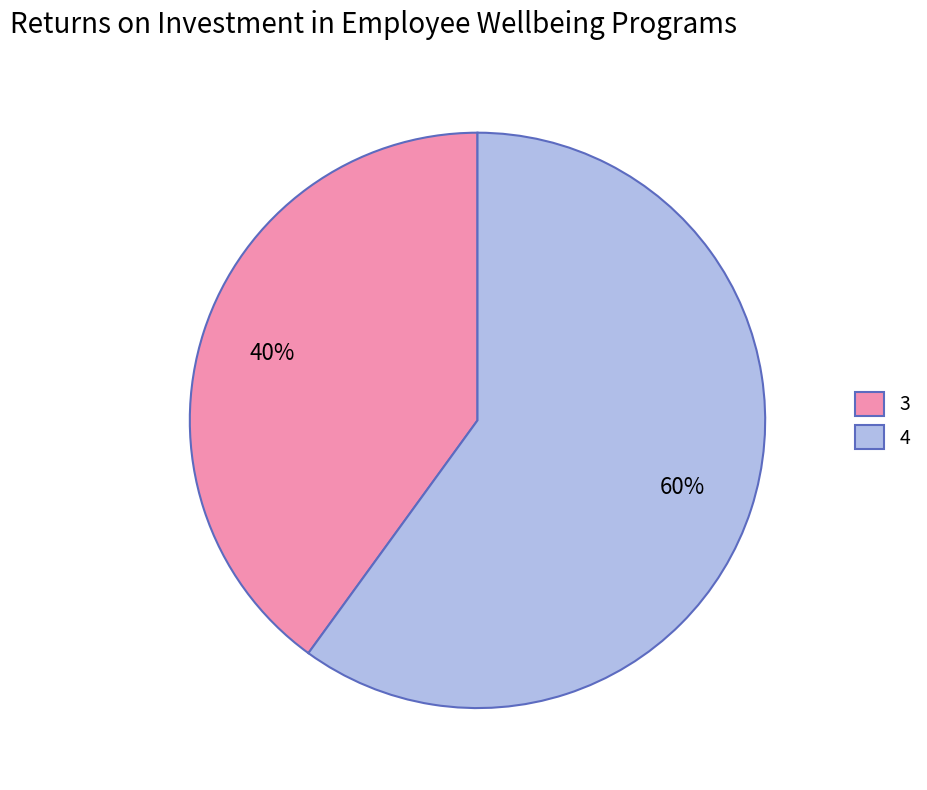

Count the number of slices in the pie.

2